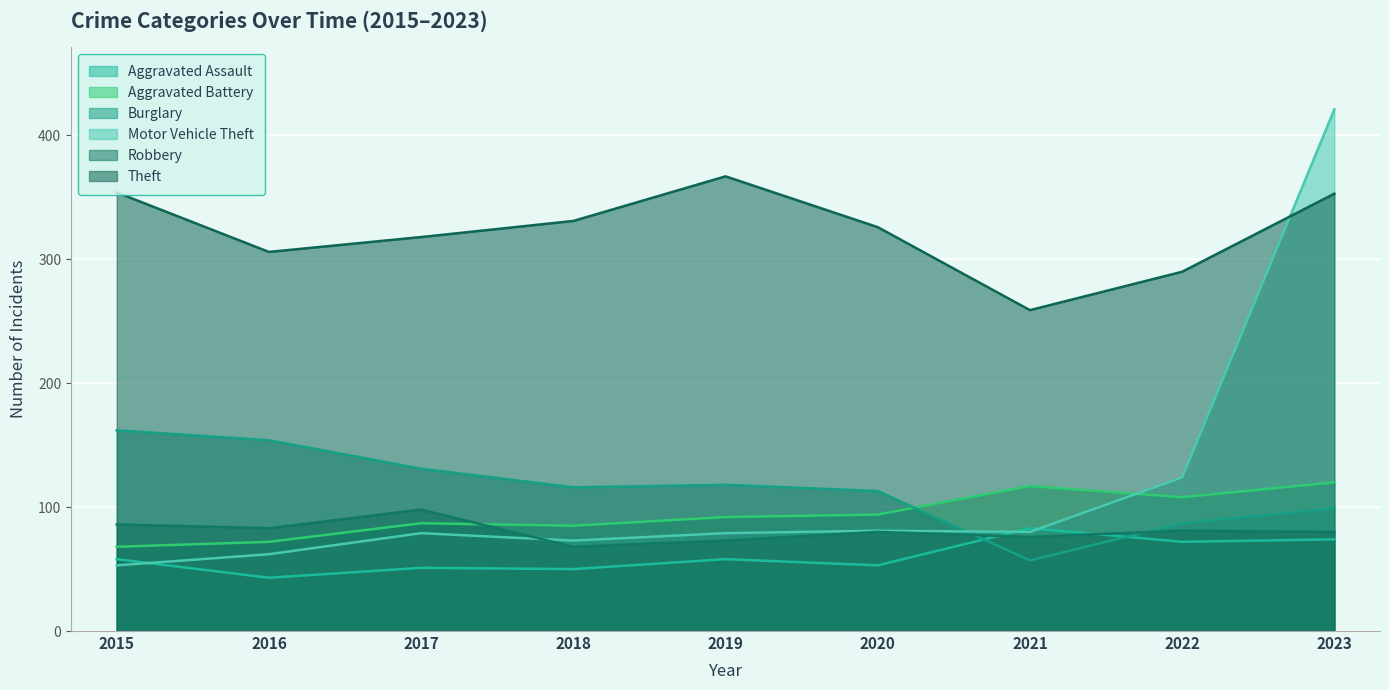

In Theft, how many points are higher than both neighbors (excluding endpoints)?

1